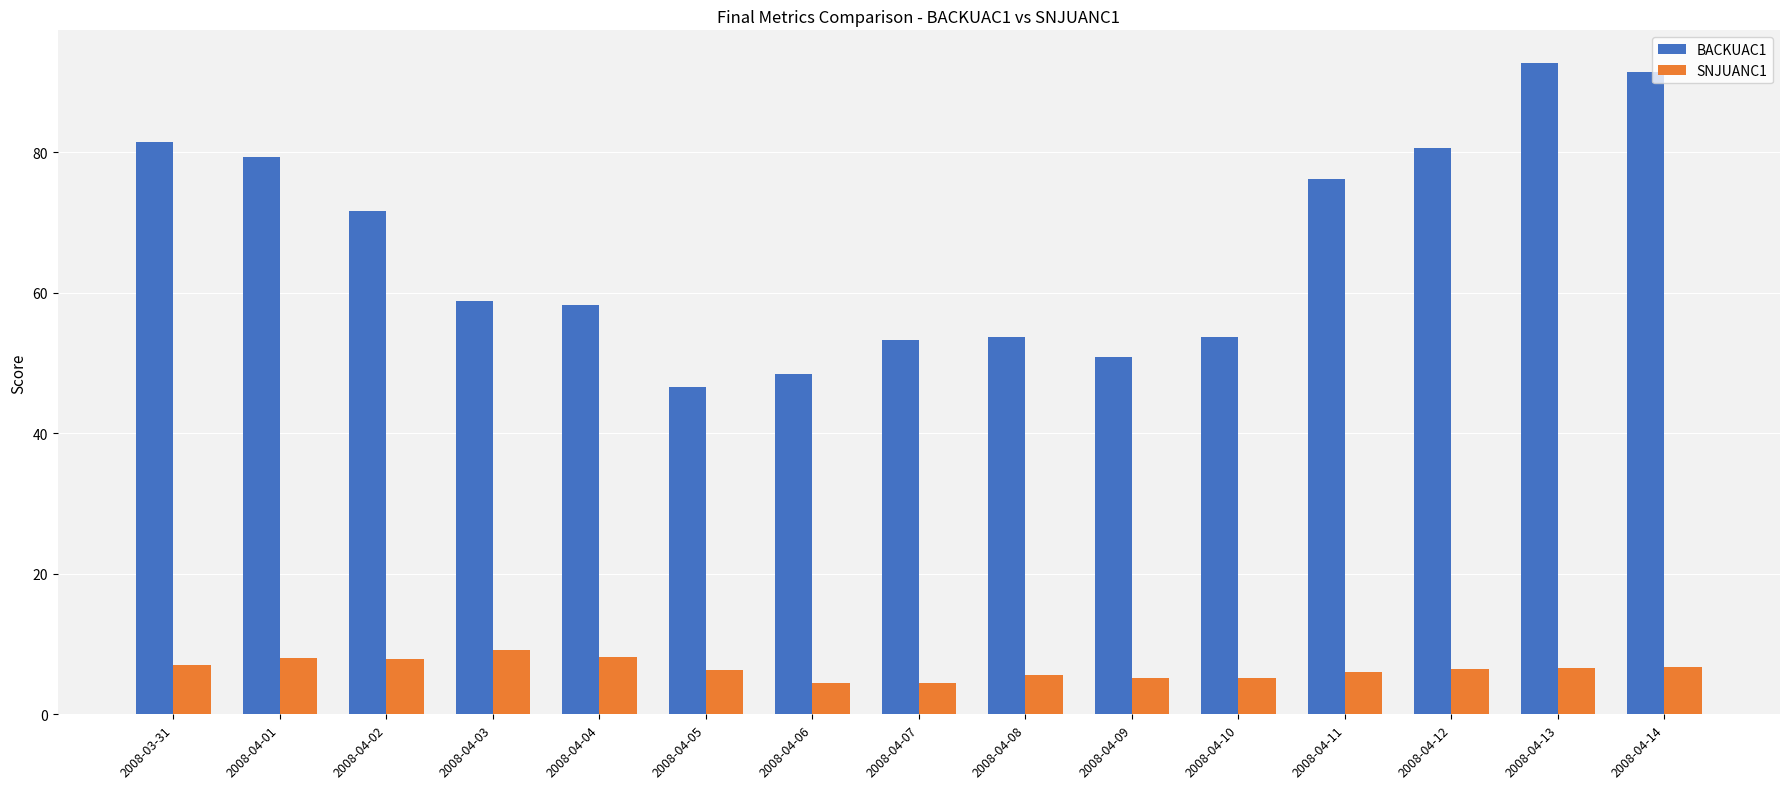

What is the total value across all series at 2008-04-12?

87.1